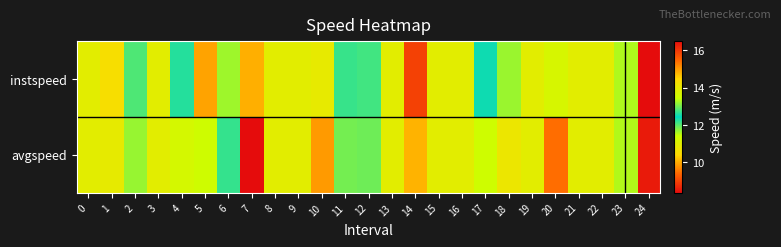

How many data points does each series have?

25